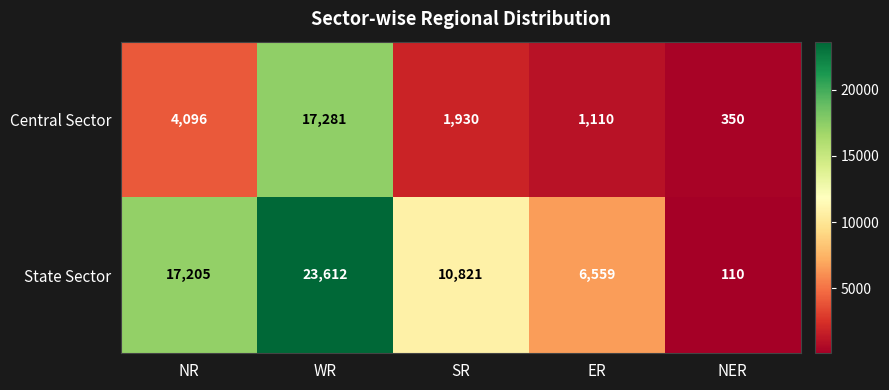

What is the difference between the maximum and minimum values in the Central Sector series?

16931